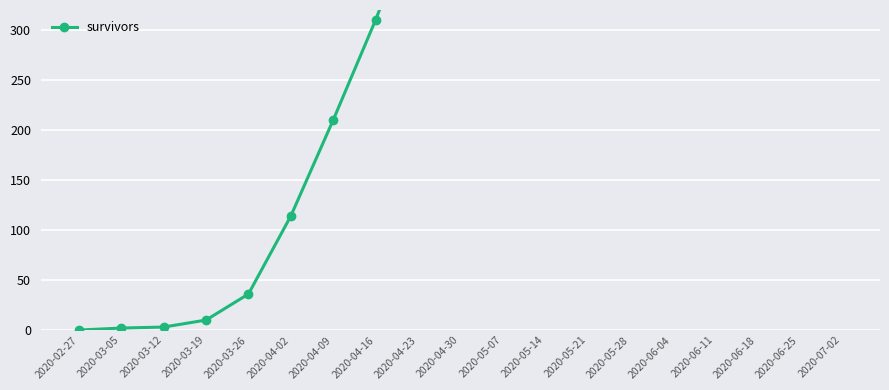

What is the label of the 12th point from the left?

2020-05-14